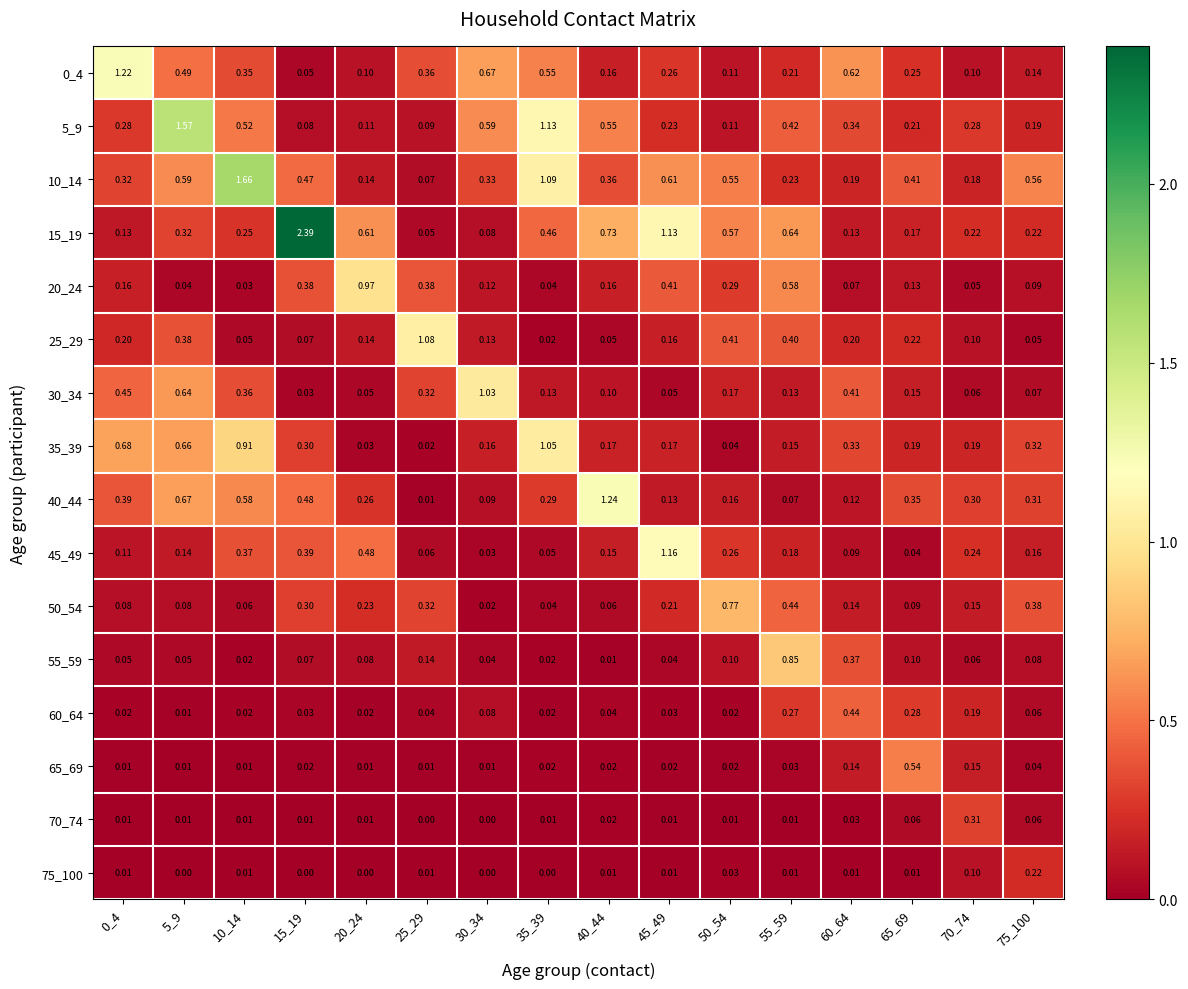

Count the number of data series in this chart.

16